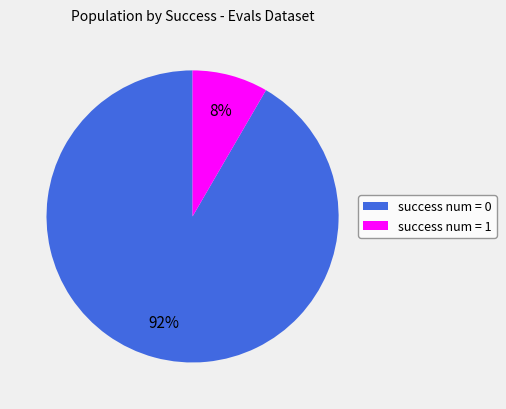

Is there any slice that represents more than half of the pie?

Yes